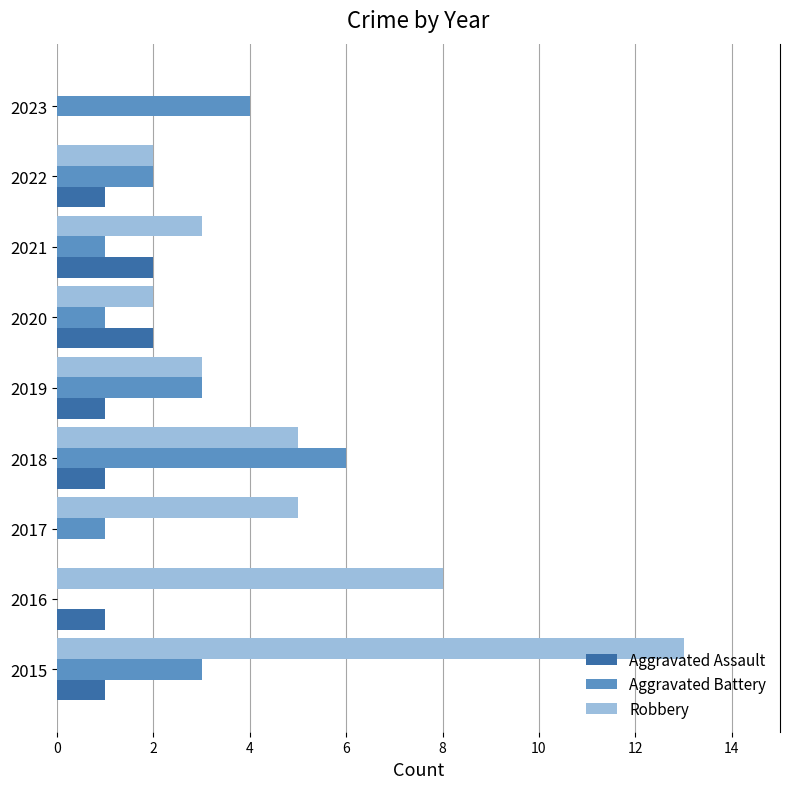

How many distinct data groups are displayed?

3